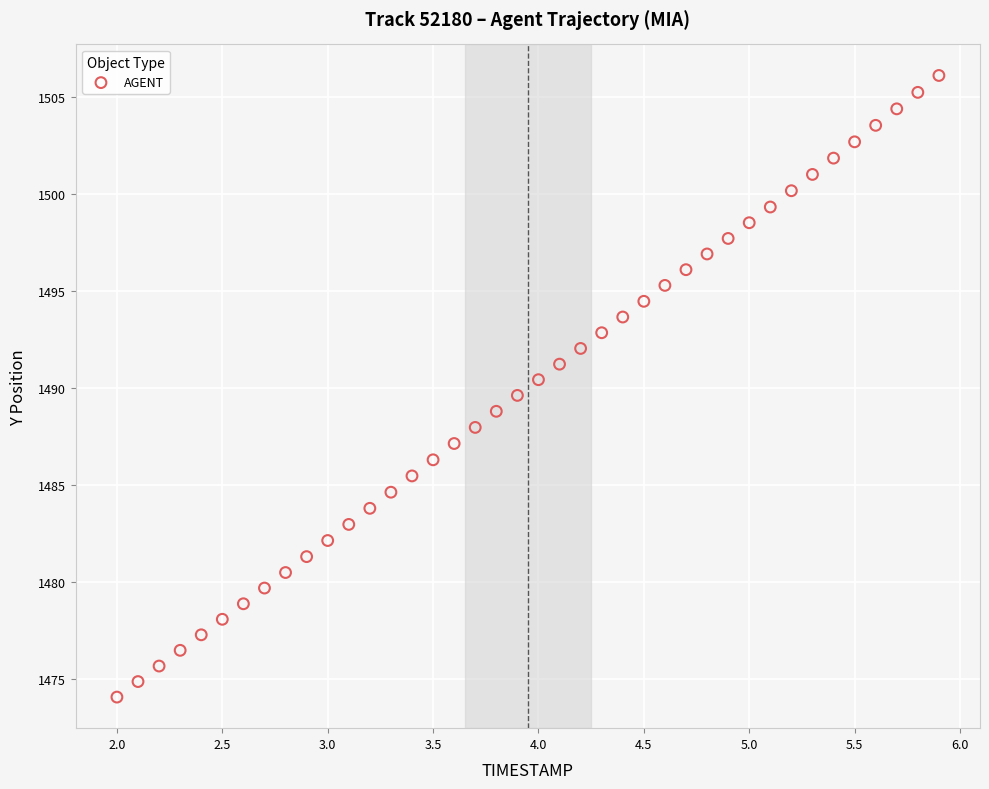

What is the range of Y values (max minus min)?

32.0